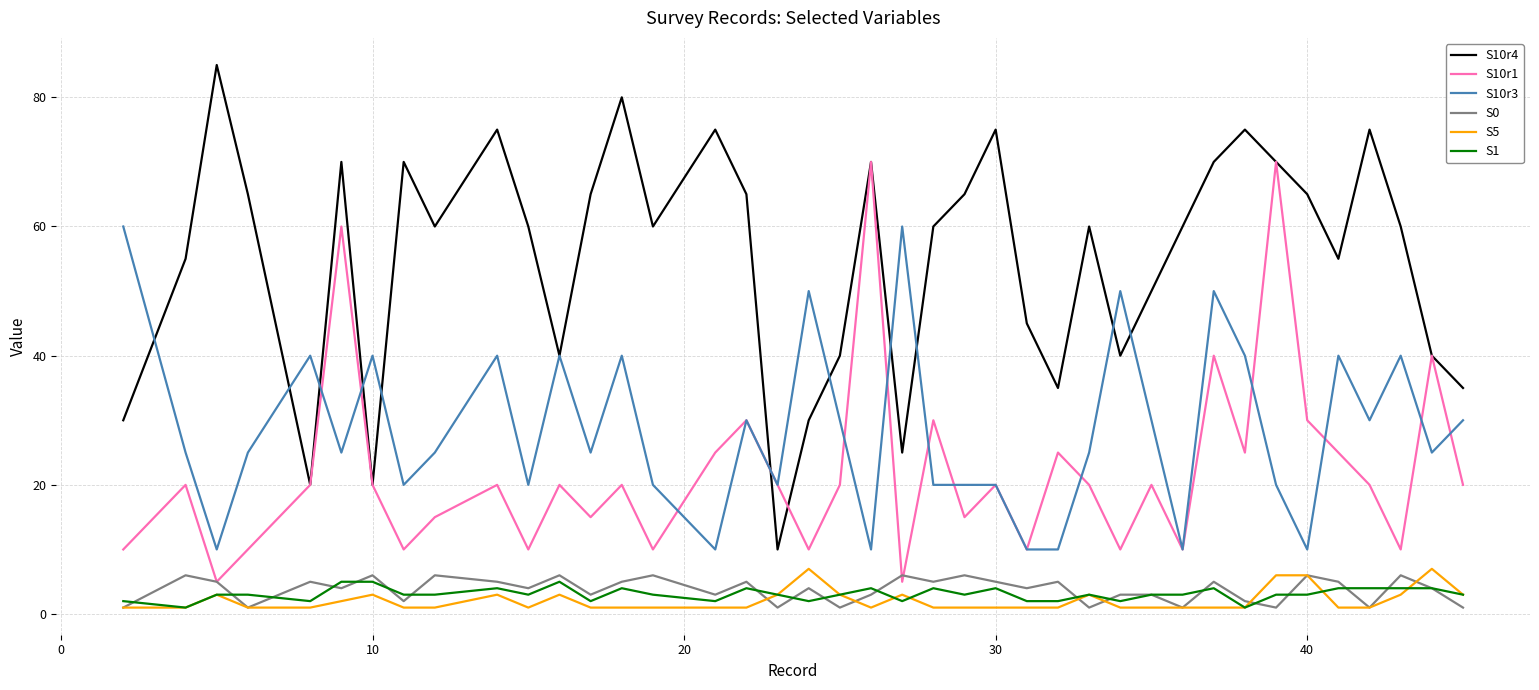

At how many categories does at least one series exceed 39?

37